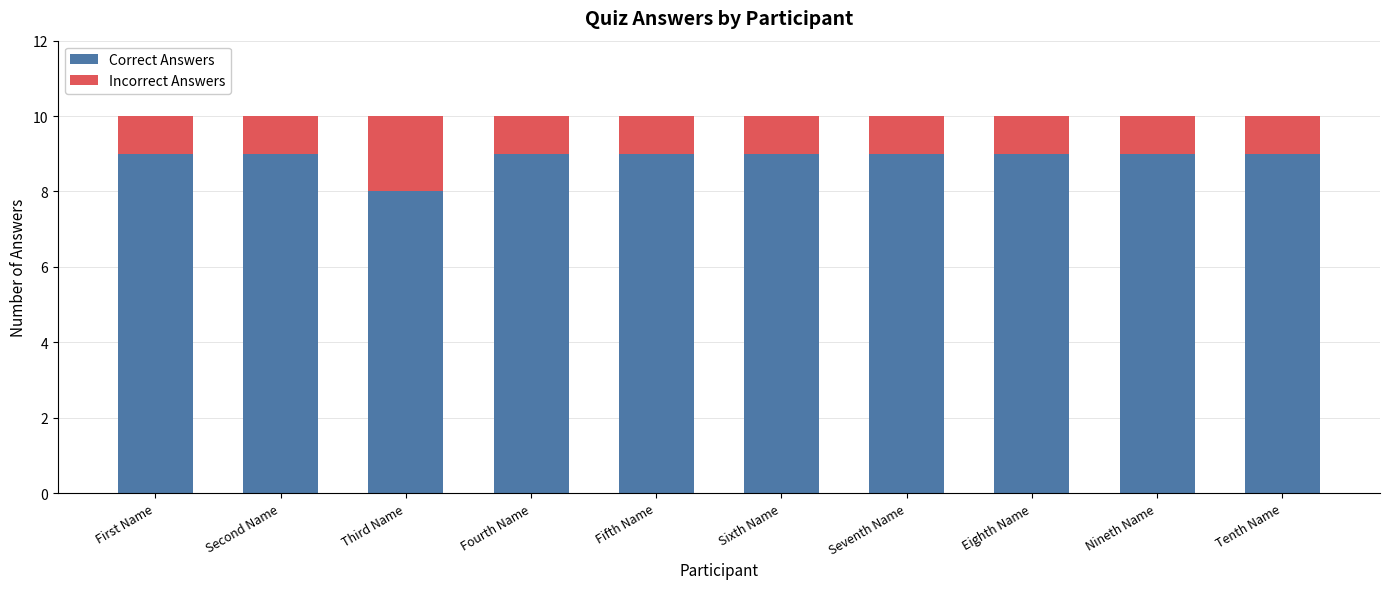

Is it true that Correct Answers equals 9 at Eighth Name?

True